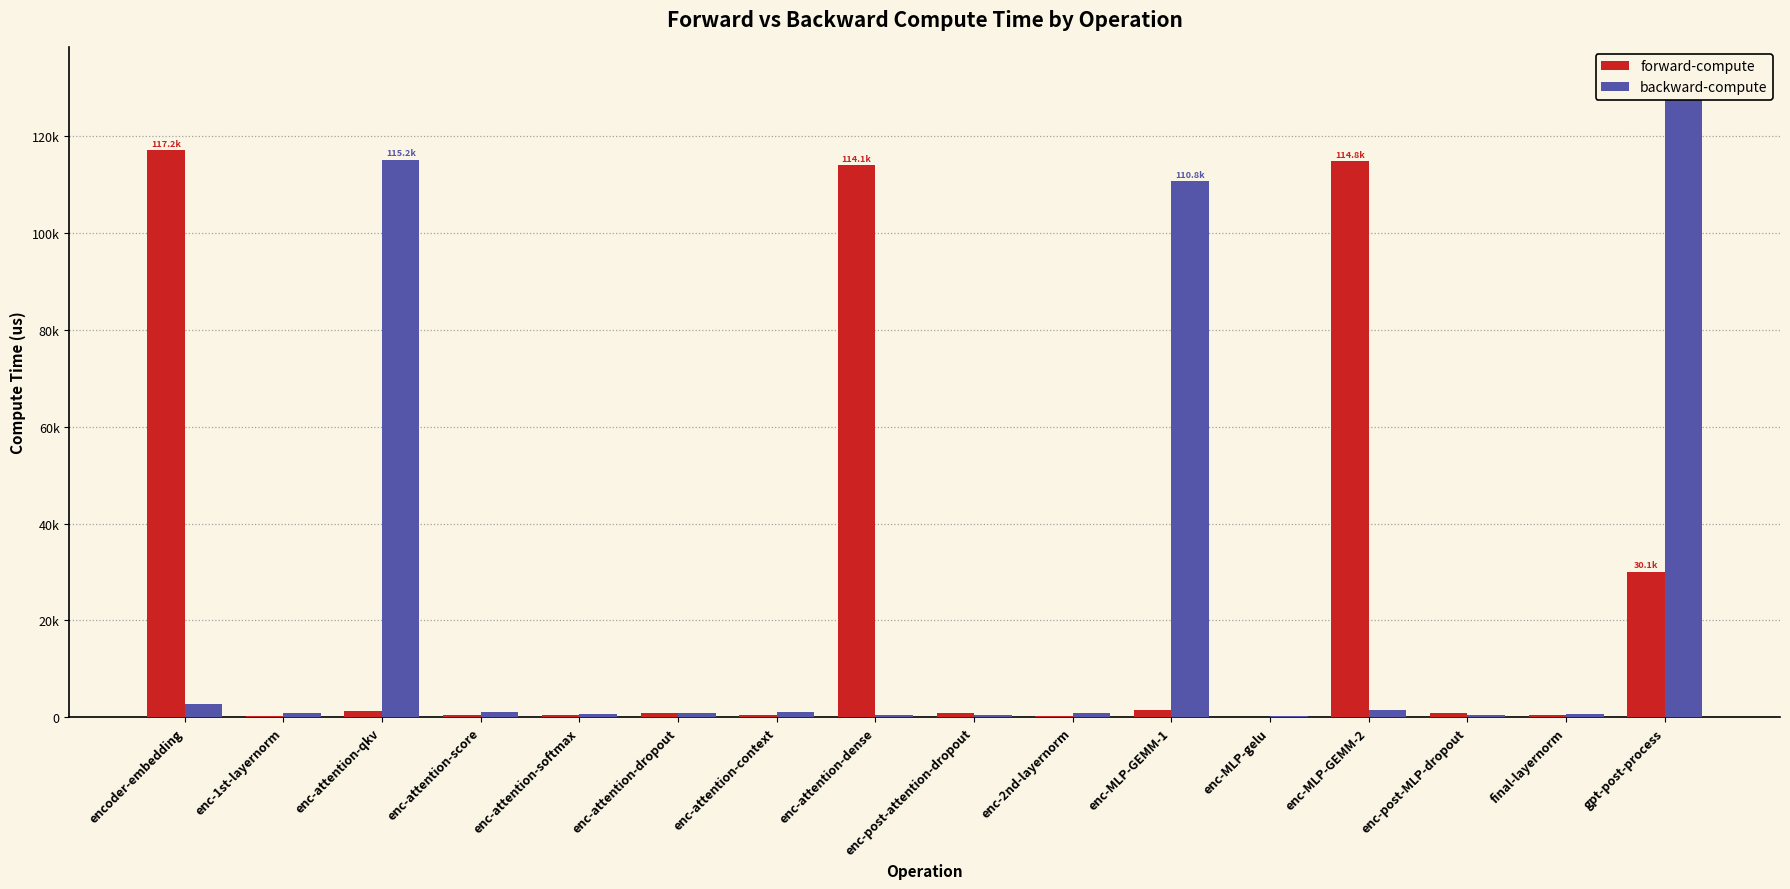

Reading right to left, transcribe all the data shown in this chart.

forward-compute: gpt-post-process=30062.8	final-layernorm=453.5	enc-post-MLP-dropout=804.1	enc-MLP-GEMM-2=114824.9	enc-MLP-gelu=114.8	enc-MLP-GEMM-1=1477.5	enc-2nd-layernorm=242.5	enc-post-attention-dropout=803.8	enc-attention-dense=114112.1	enc-attention-context=537.5	enc-attention-dropout=931.5	enc-attention-softmax=548.7	enc-attention-score=476.5	enc-attention-qkv=1259.3	enc-1st-layernorm=243.4	encoder-embedding=117192.5
backward-compute: gpt-post-process=131914.1	final-layernorm=651.1	enc-post-MLP-dropout=456.0	enc-MLP-GEMM-2=1402.6	enc-MLP-gelu=218.1	enc-MLP-GEMM-1=110804.7	enc-2nd-layernorm=950.8	enc-post-attention-dropout=454.3	enc-attention-dense=440.9	enc-attention-context=1012.5	enc-attention-dropout=798.1	enc-attention-softmax=639.7	enc-attention-score=1118.8	enc-attention-qkv=115165.4	enc-1st-layernorm=946.0	encoder-embedding=2839.7